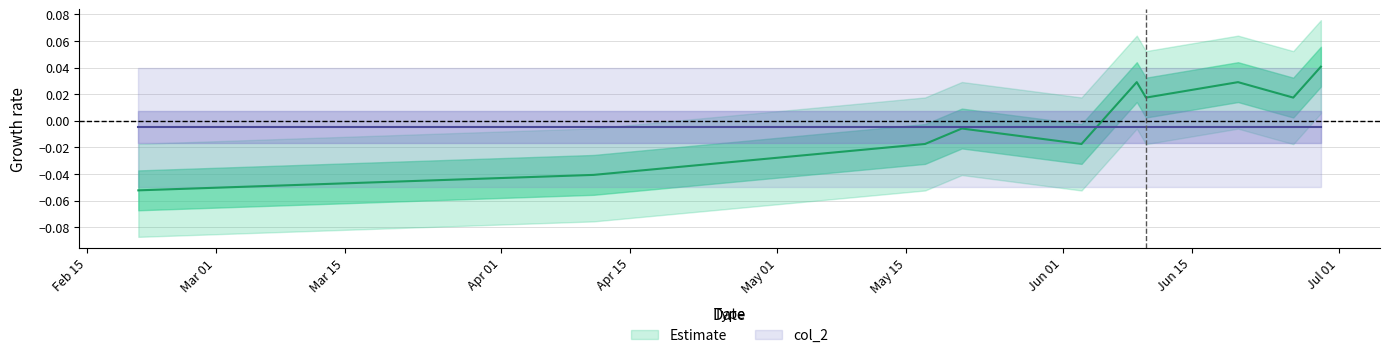

Is it true that the value at 1491871491 is -0.0?

False